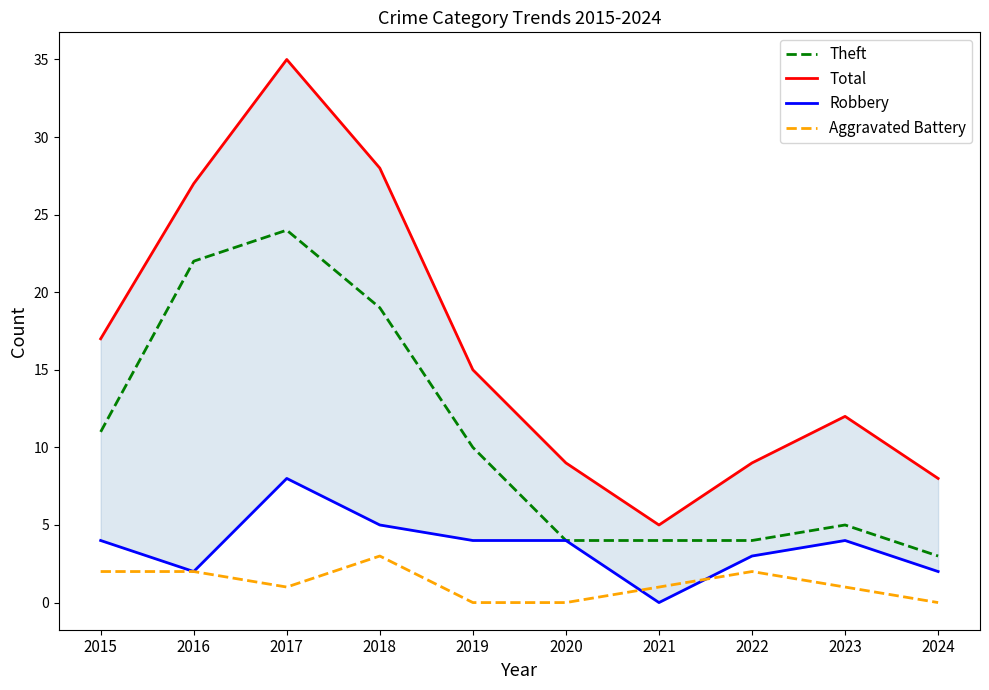

Which series has the largest range (max minus min)?

Total